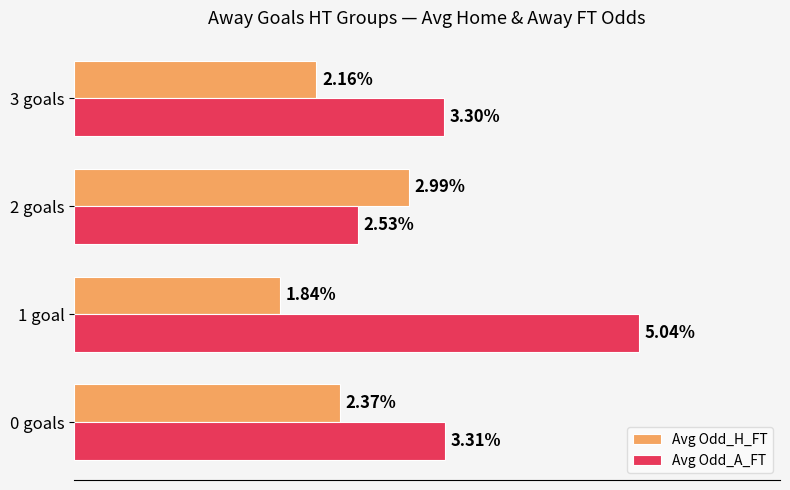

List the series in order of their overall mean, highest first.

Avg Odd_A_FT, Avg Odd_H_FT